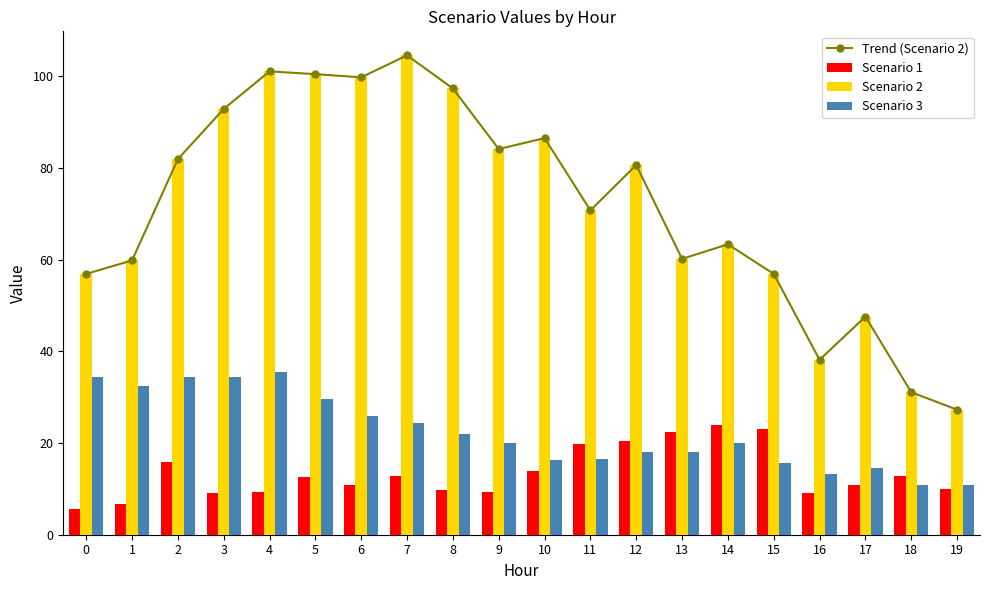

How many values in the Trend (Scenario 2) series exceed 80?

10